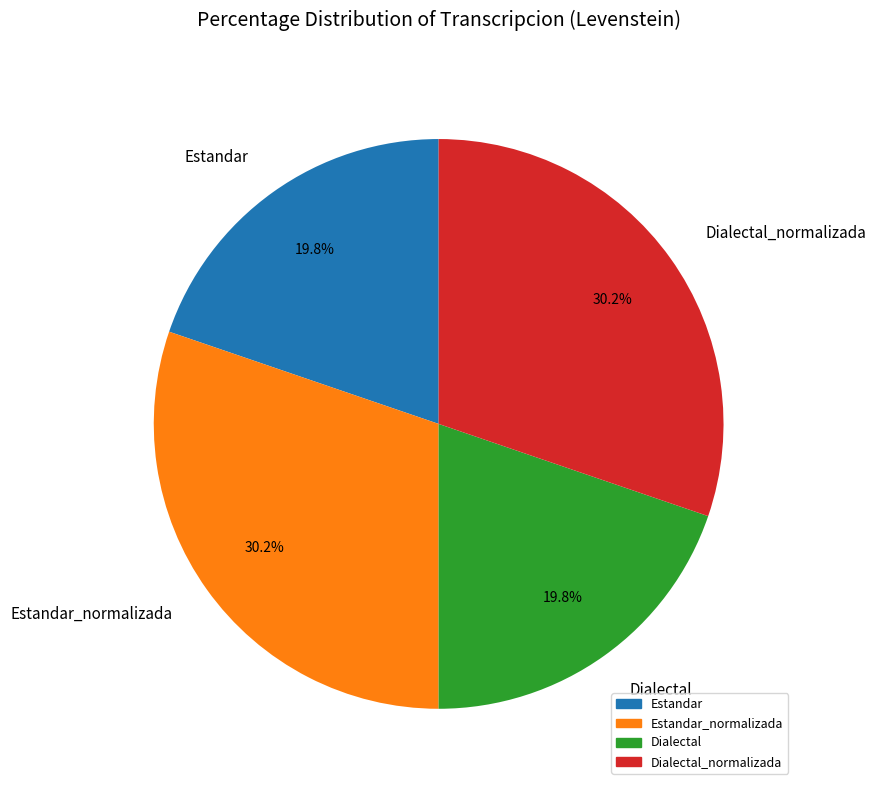

To the nearest percent, what is the difference between the largest and smallest slice percentages?

10%